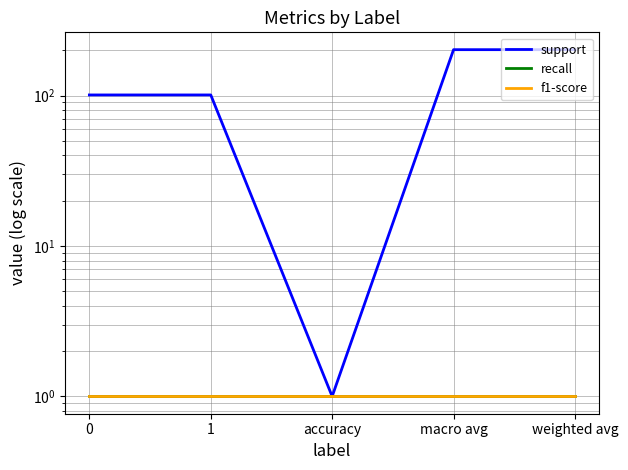

What is the label of the 2nd point from the right?

macro avg